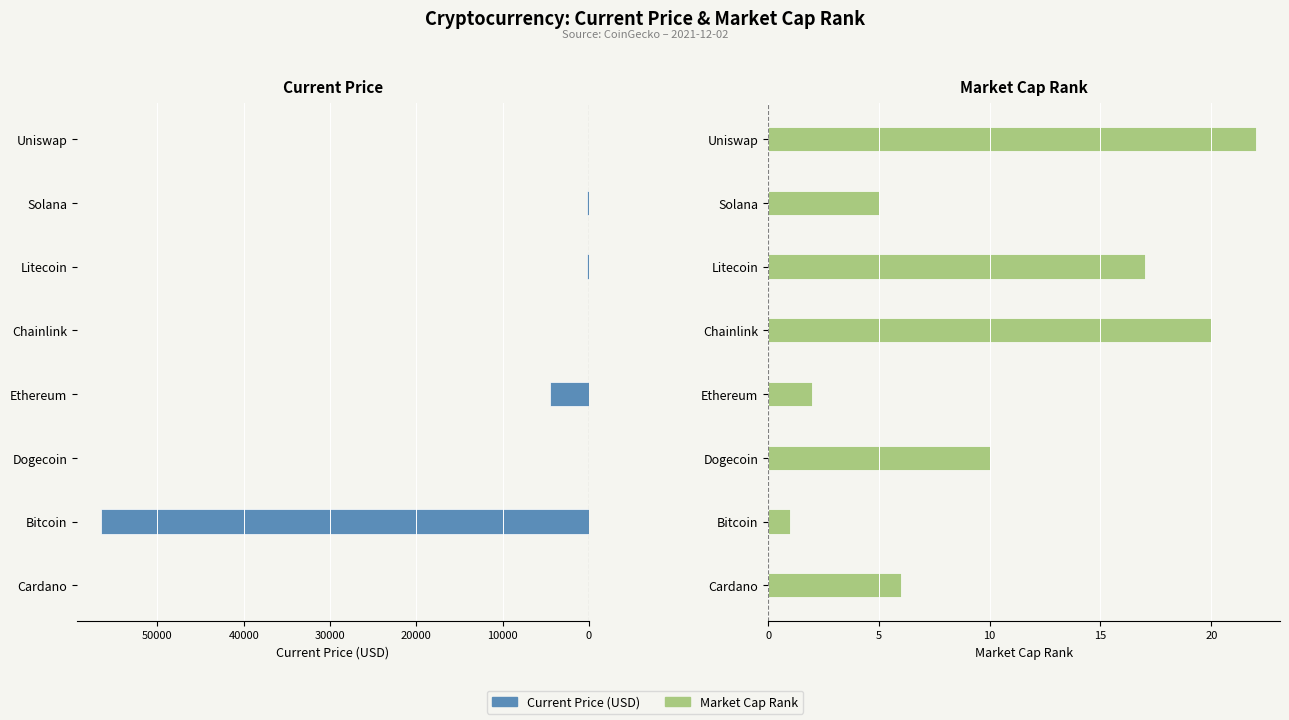

Rank the series at Litecoin from highest to lowest value.

Current Price (USD), Market Cap Rank